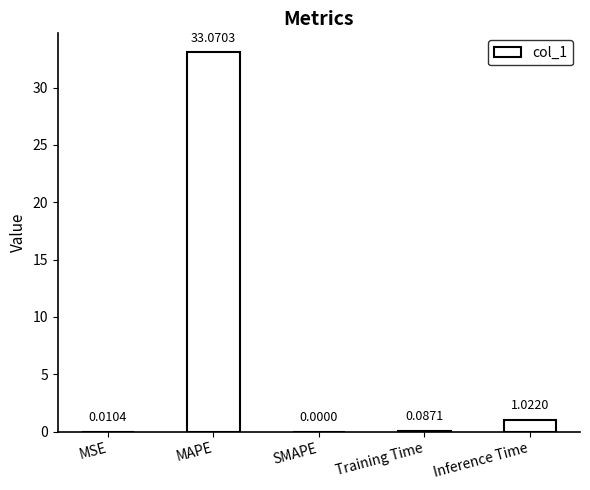

Between MSE and SMAPE, which is larger?

MSE